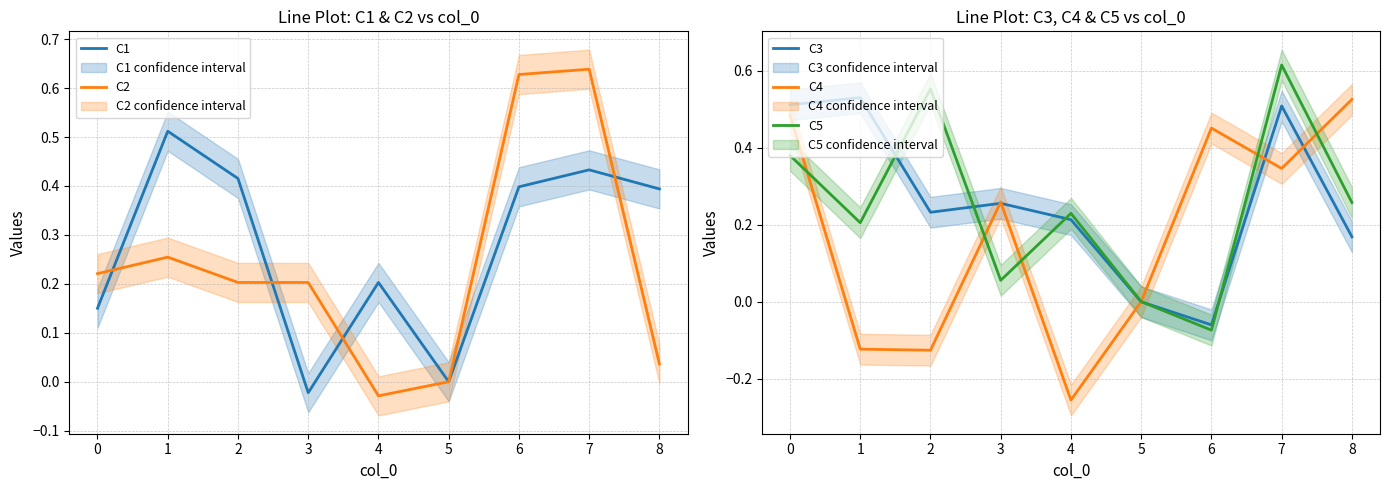

The C5 series shows 0.3 at 4. True or false?

False